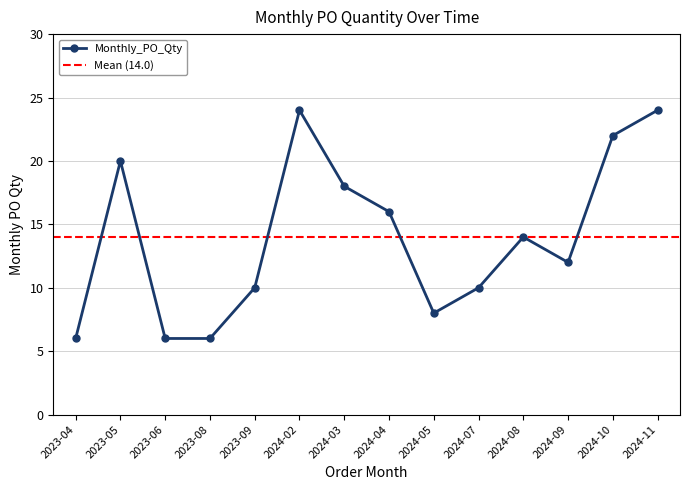

Count the number of values greater than 14.

6